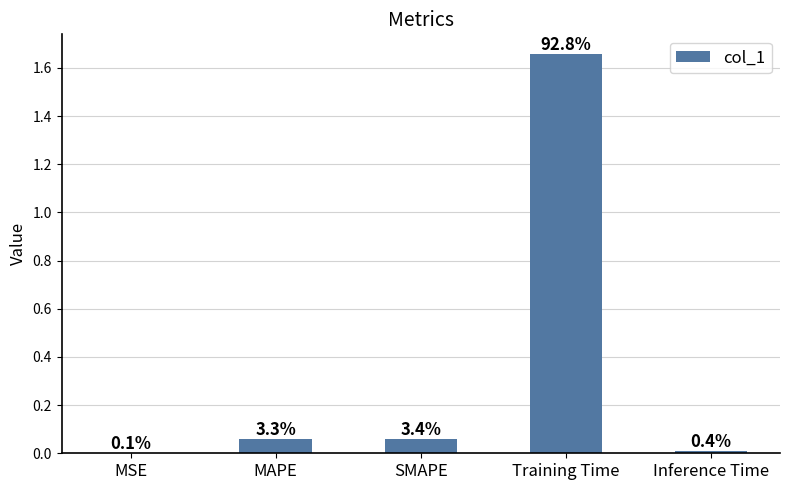

Are the bars horizontal?

No